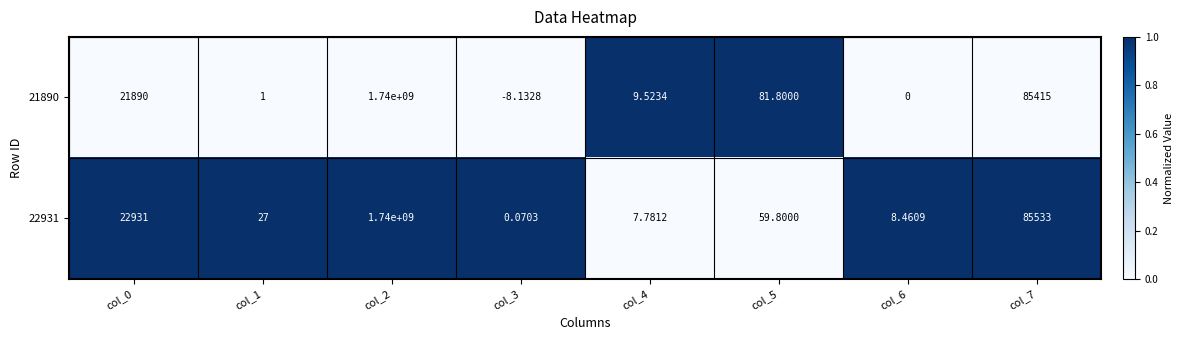

Is the value of 22931 at col_2 greater than the value of 21890 at col_3?

Yes